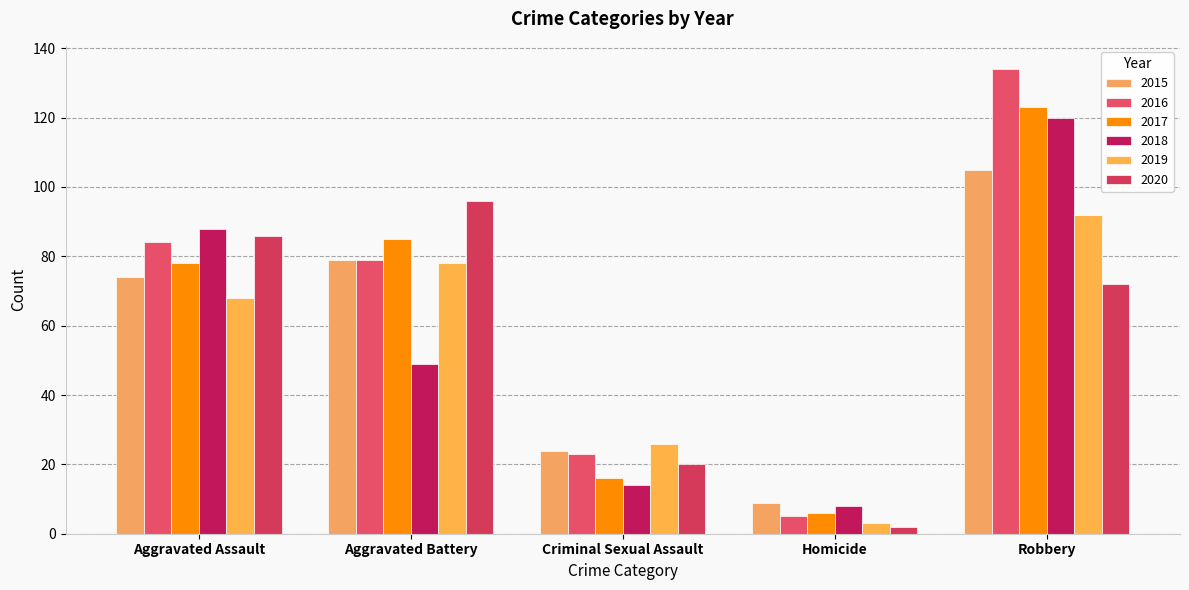

What position from the right is Aggravated Battery?

4